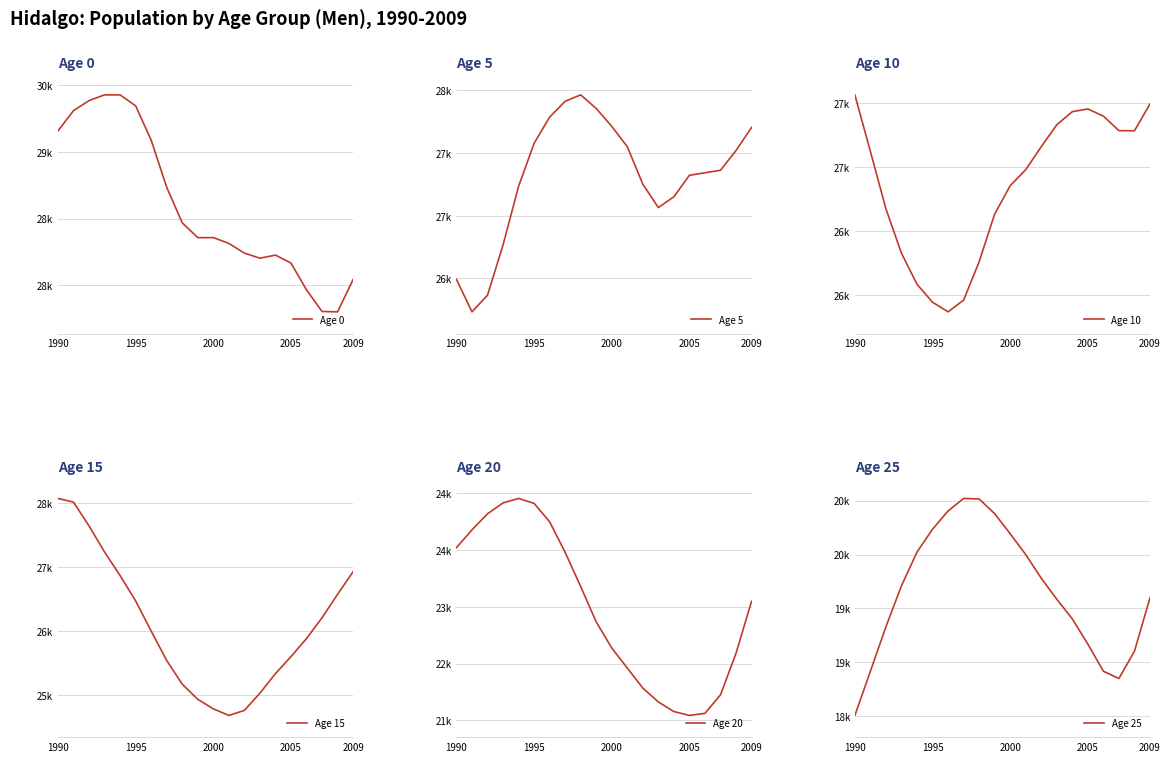

What is the difference between the maximum and minimum values in the Age 10 series?

1691